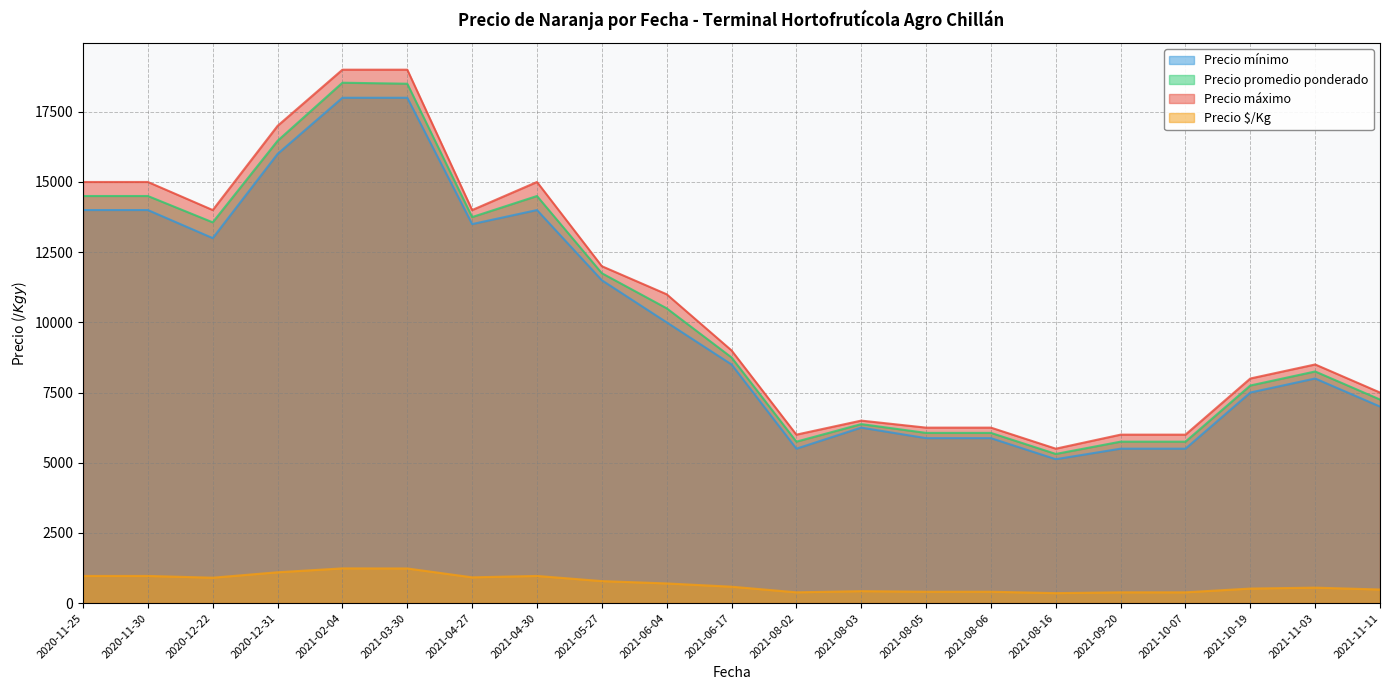

True or false: Precio $/Kg has more than 0 points higher than both neighbors.

True